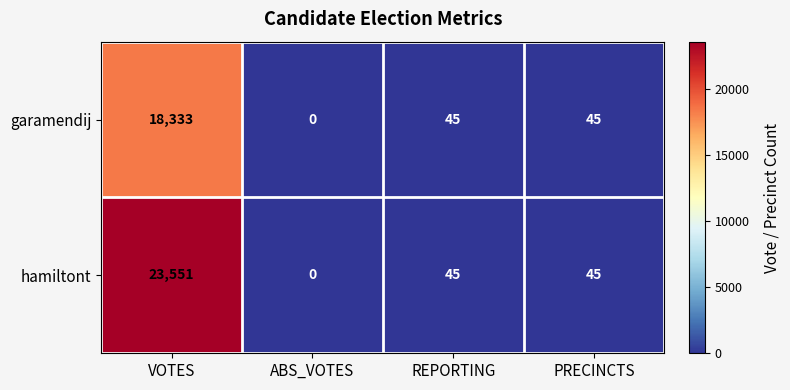

Reading left to right, what are all the values shown in this chart?

garamendij: 18333	0	45	45
hamiltont: 23551	0	45	45